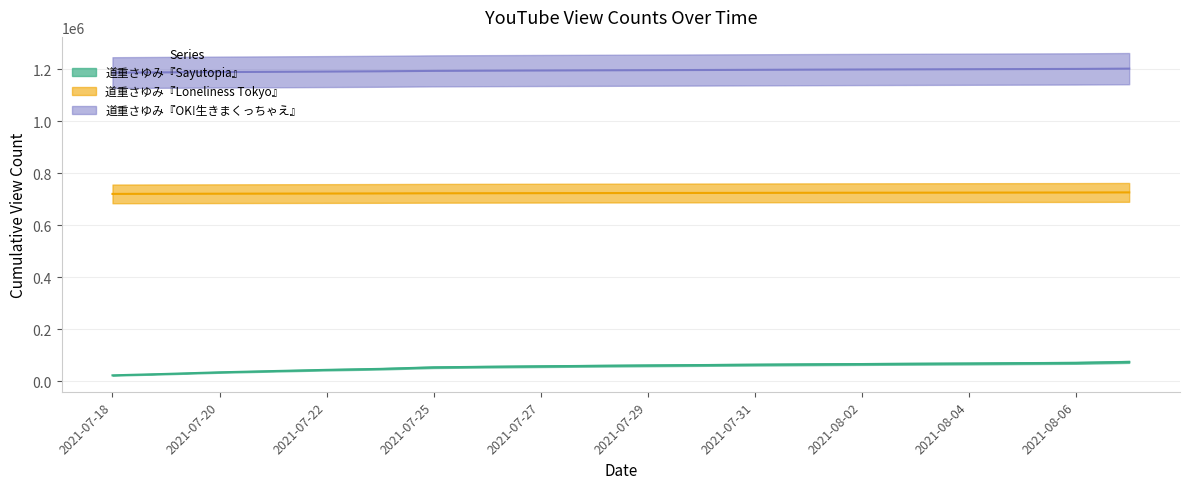

Rank the series by their average value, from highest to lowest.

道重さゆみ『OK!生きまくっちゃえ』, 道重さゆみ『Loneliness Tokyo』, 道重さゆみ『Sayutopia』